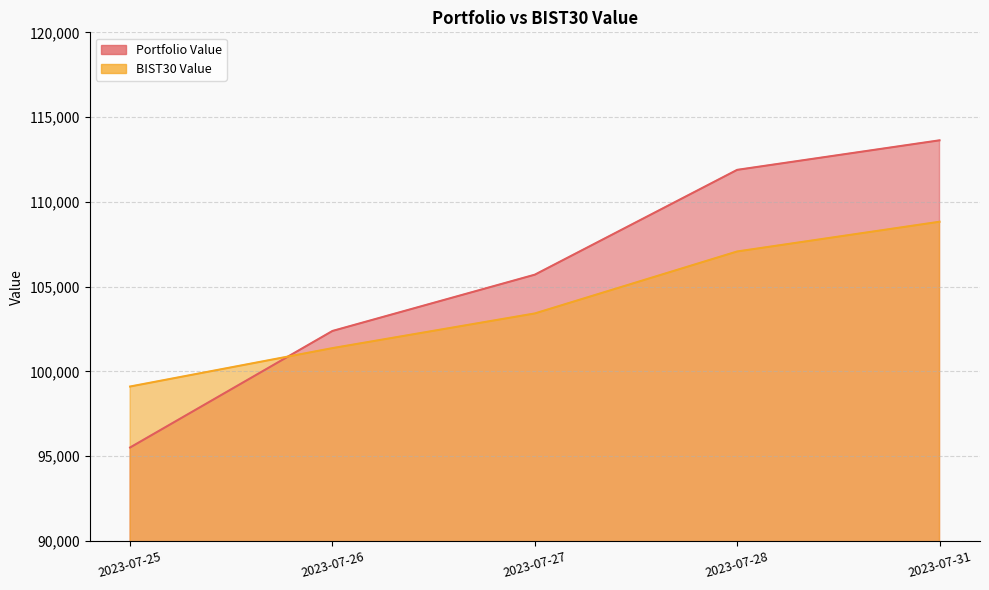

Which series has the largest total across all categories?

Portfolio Value